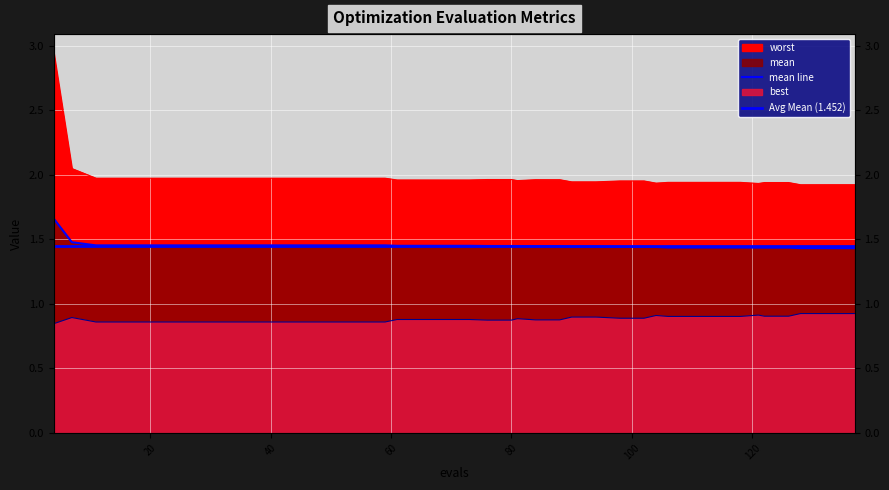

Which label corresponds to the smallest value in the chart?

4